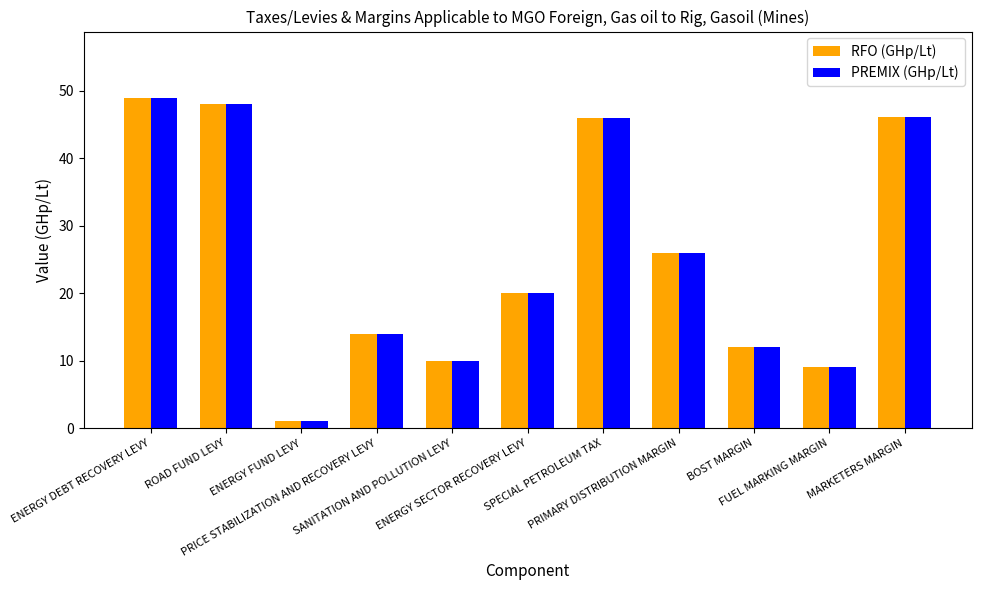

How many bars are there in each group?

2